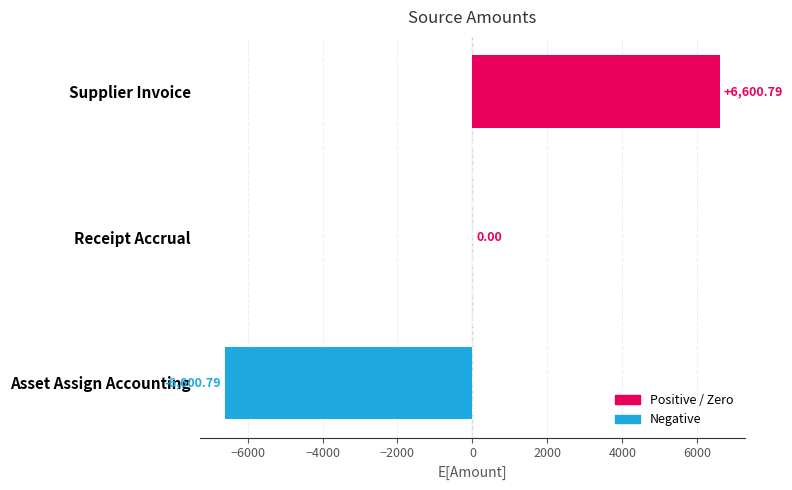

At which category does the chart reach its peak across all series?

Supplier Invoice